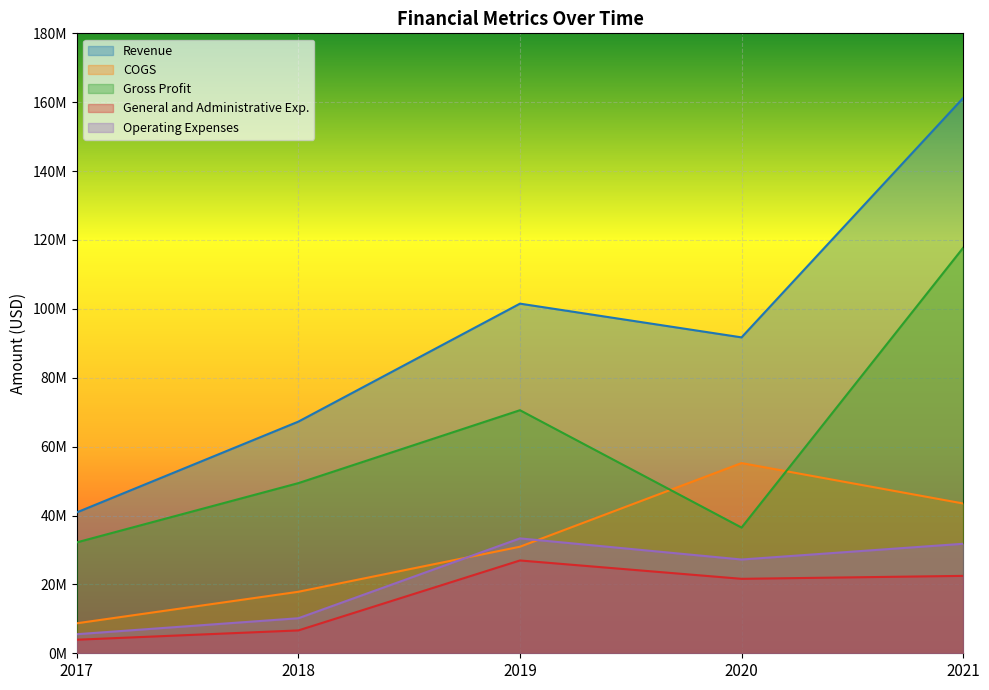

Reading left to right, list all the values displayed in this chart.

Revenue: 40908000	67264000	101515000	91723000	161217000
COGS: 8709000	17859000	30940000	55223000	43495000
Gross Profit: 32199000	49405000	70575000	36500000	117722000
General and Administrative Exp.: 3935000	6638000	26948000	21619000	22475000
Operating Expenses: 5536000	10174000	33357000	27225000	31795000